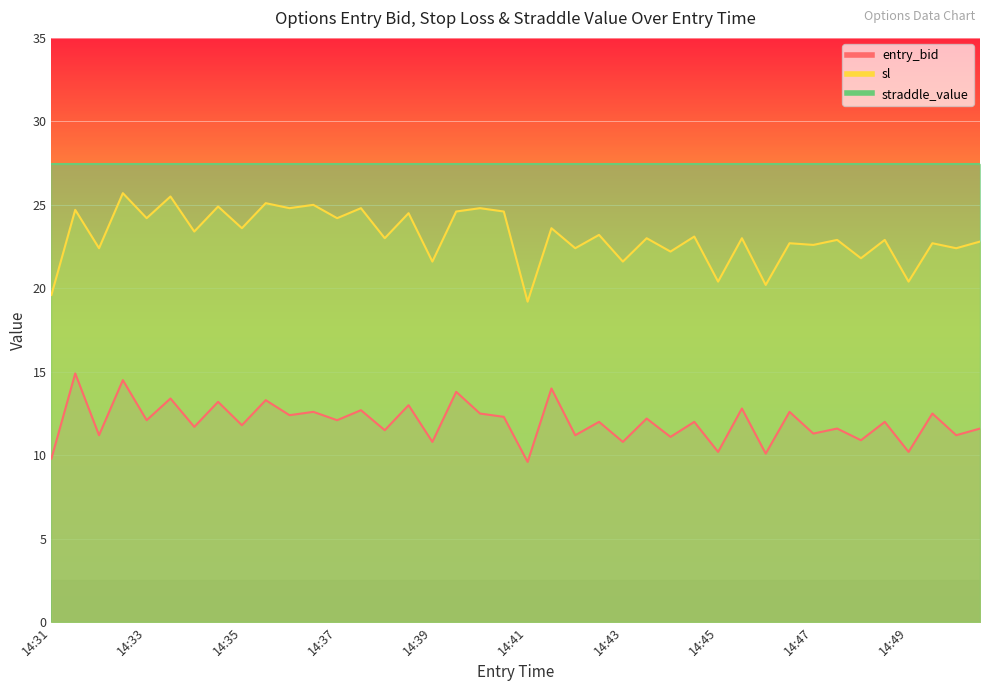

Where does the sl series first go above 23?

14:31